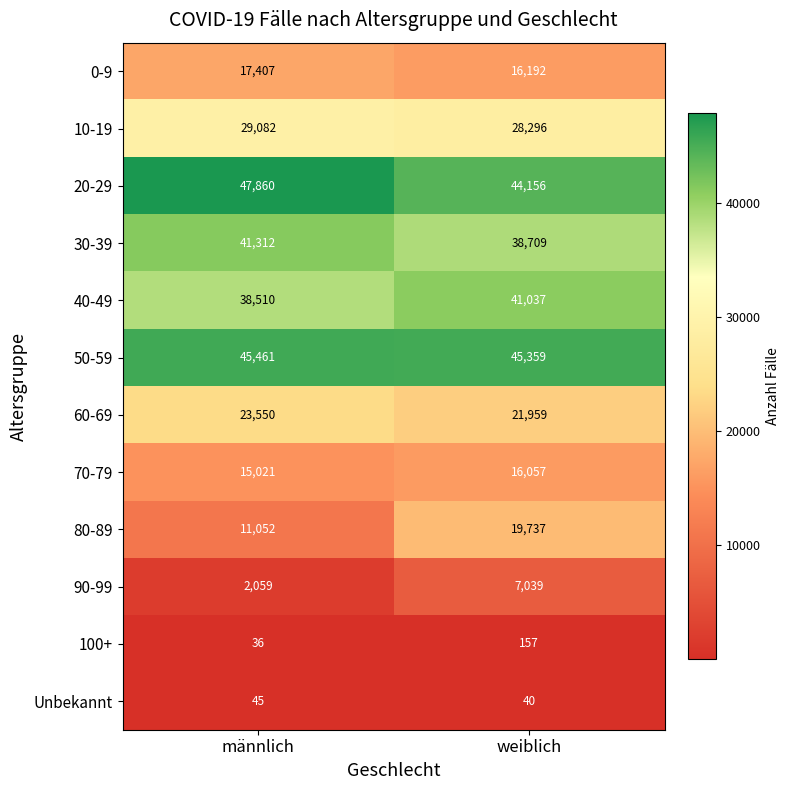

Rank the series at männlich from highest to lowest value.

20-29, 50-59, 30-39, 40-49, 10-19, 60-69, 0-9, 70-79, 80-89, 90-99, Unbekannt, 100+